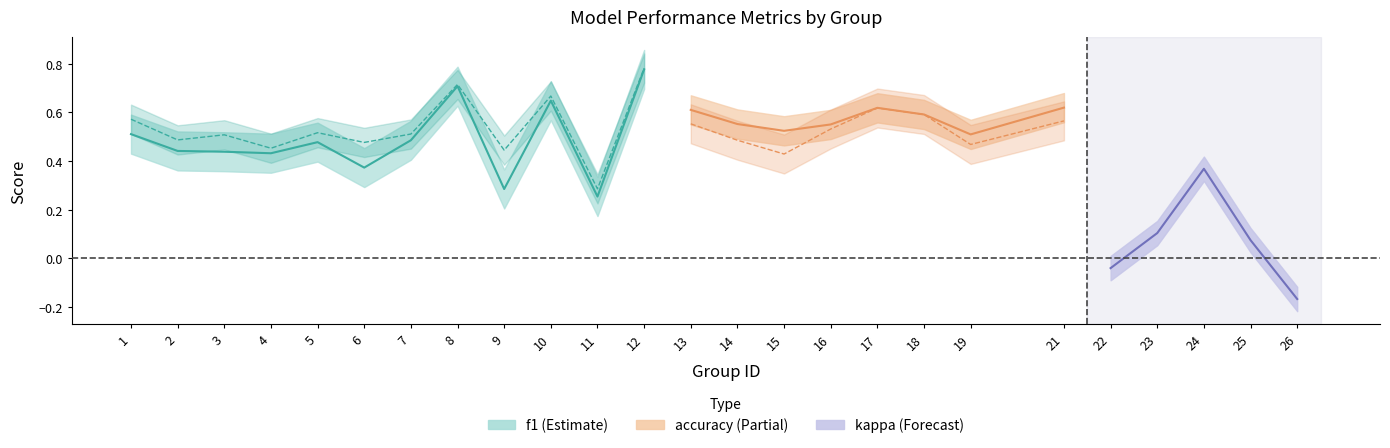

What is the difference between the second highest and minimum values in the f1 series?

0.5